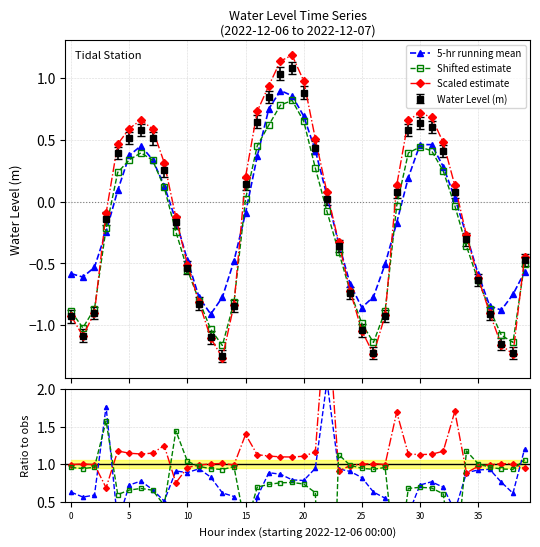

Is it true that 5-hr running mean equals -0.8 at 13?

True